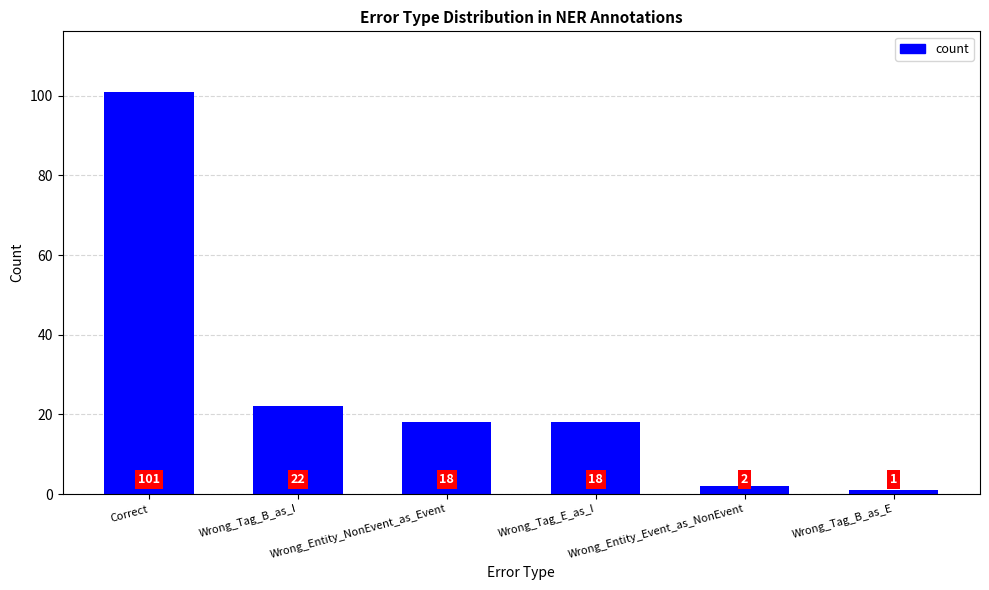

At which label is the value closest to 51?

Wrong_Tag_B_as_I